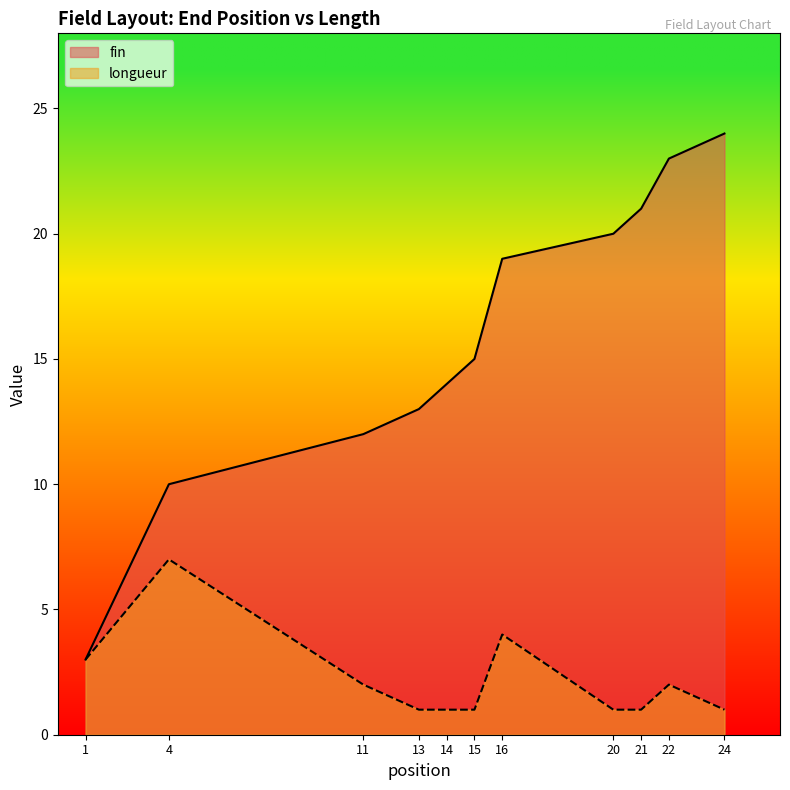

Reading left to right, list all the values displayed in this chart.

fin: 3	10	12	13	14	15	19	20	21	23	24
longueur: 3	7	2	1	1	1	4	1	1	2	1